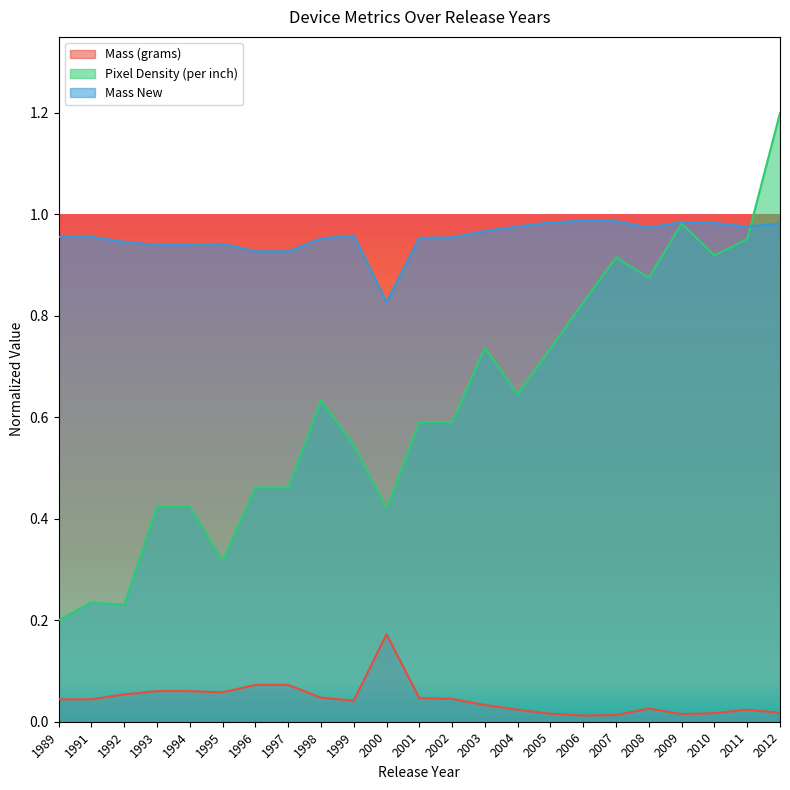

What is the greatest value displayed?

1.2